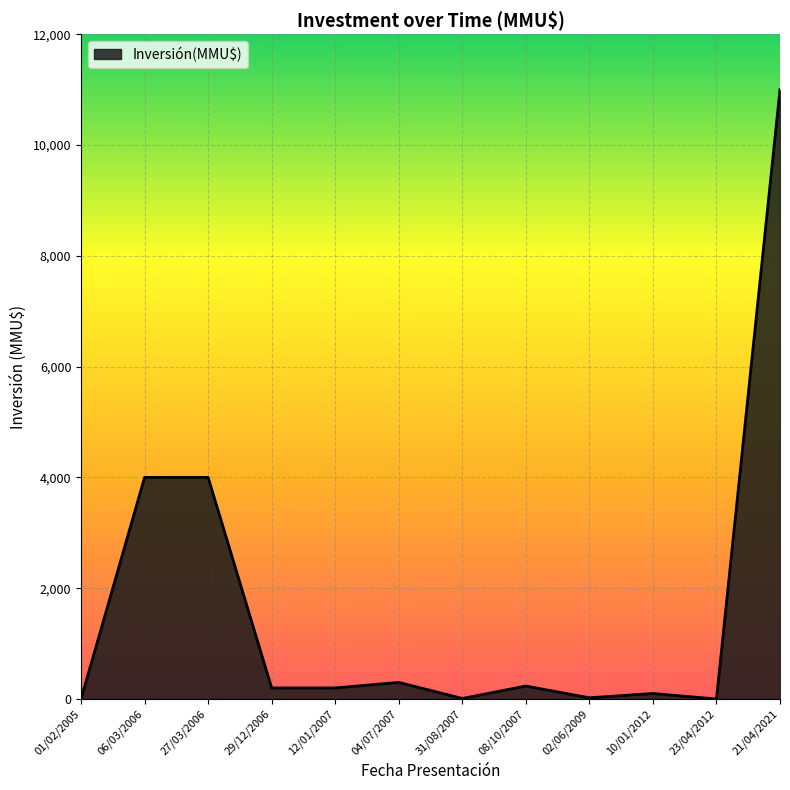

Between 27/03/2006 and 08/10/2007, which is larger?

27/03/2006